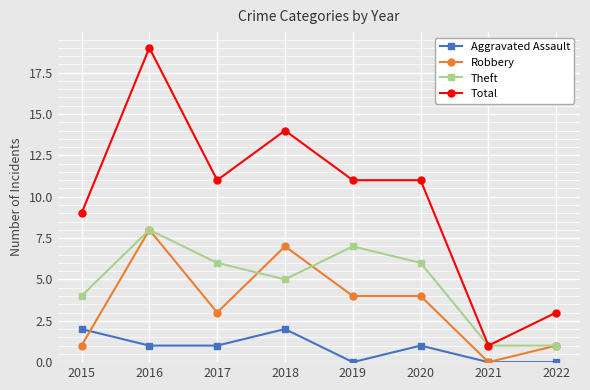

True or false: Aggravated Assault and Total intersect in this chart.

False